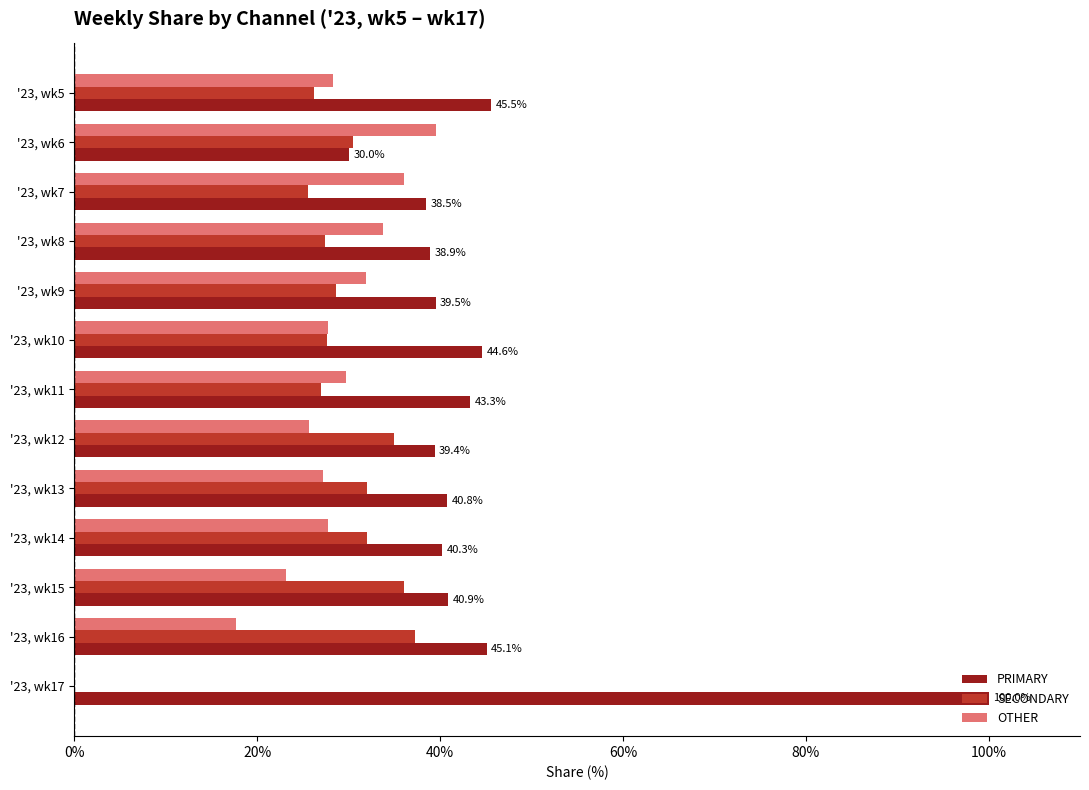

What is the highest value of the SECONDARY series?

37.3